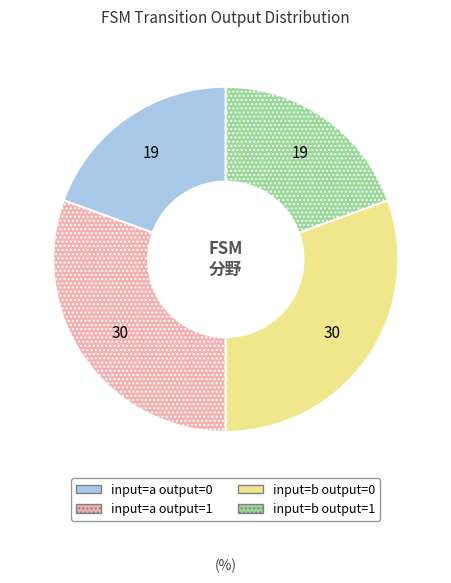

Is there a majority slice in this chart?

No